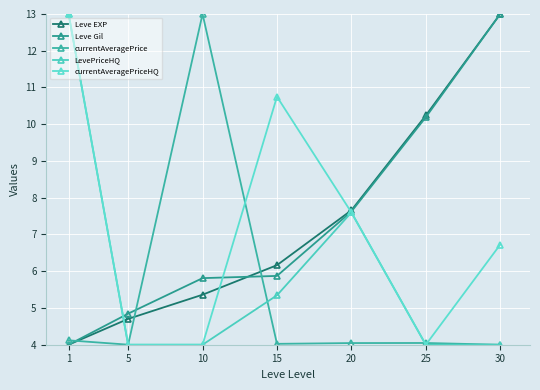

Reading left to right, extract all data points from this chart.

Leve EXP: 4.0	4.7	5.4	6.2	7.7	10.2	13.0
Leve Gil: 4.0	4.8	5.8	5.9	7.6	10.2	13.0
currentAveragePrice: 4.1	4.0	13.0	4.0	4.0	4.0	4.0
LevePriceHQ: 13.0	4.0	4.0	5.3	7.6	4.0	4.0
currentAveragePriceHQ: 13.0	4.0	4.0	10.8	7.6	4.0	6.7